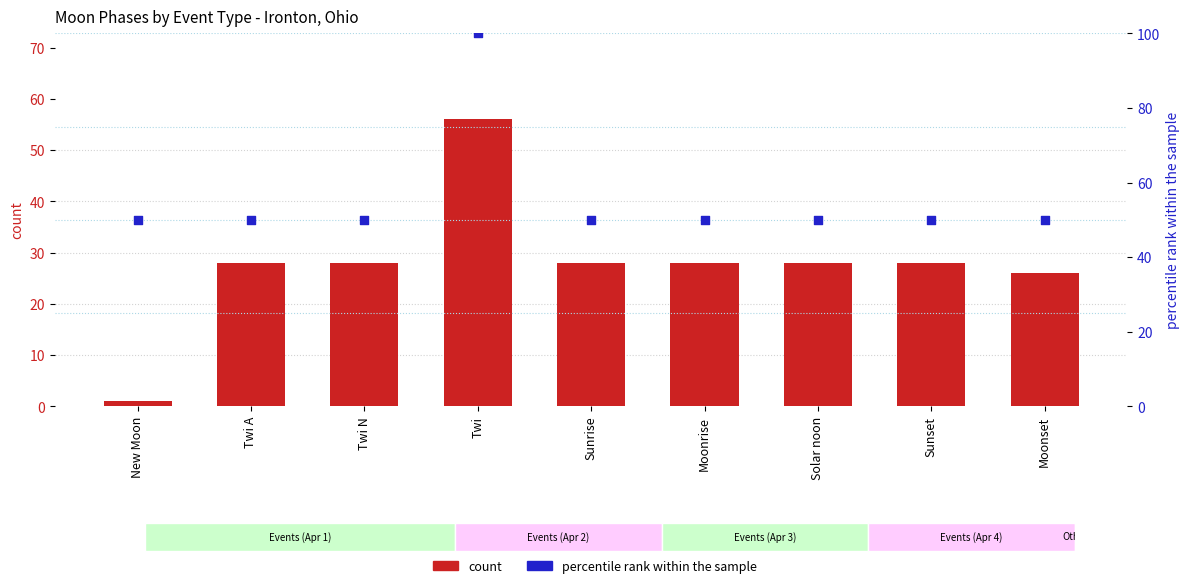

Which series contains the highest Y value?

percentile rank within the sample